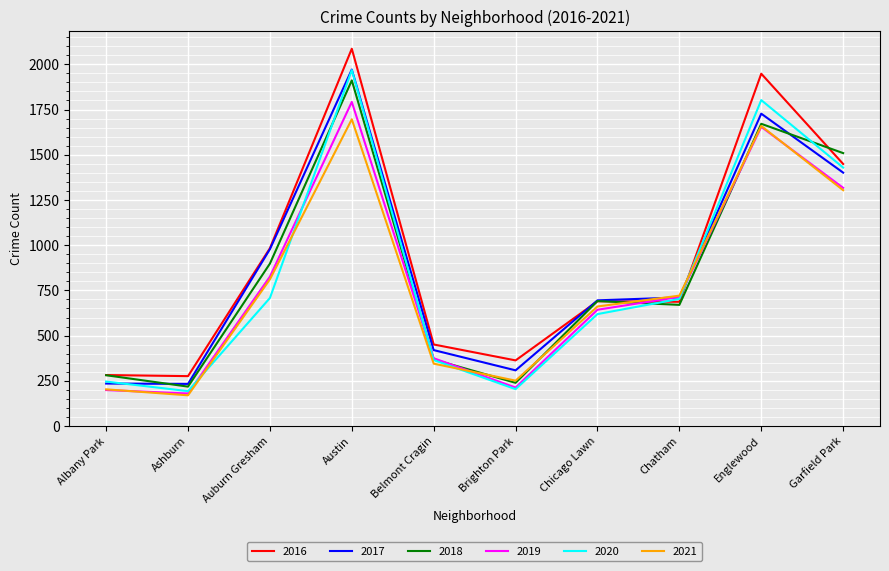

At which category does 2020 reach its first local peak?

Austin